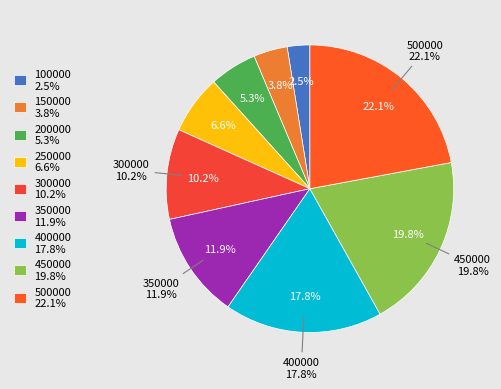

What percentage do 200000 and 350000 together represent?

17.3%